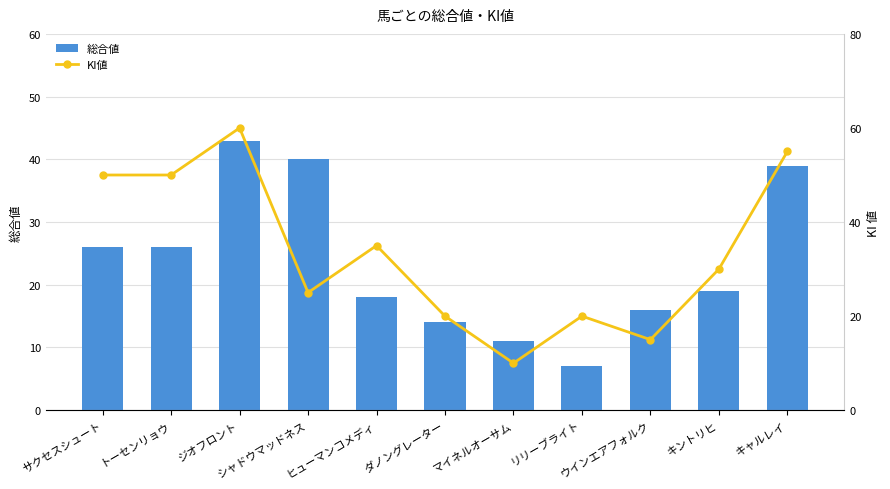

What is the sum of all KI値 values?

370